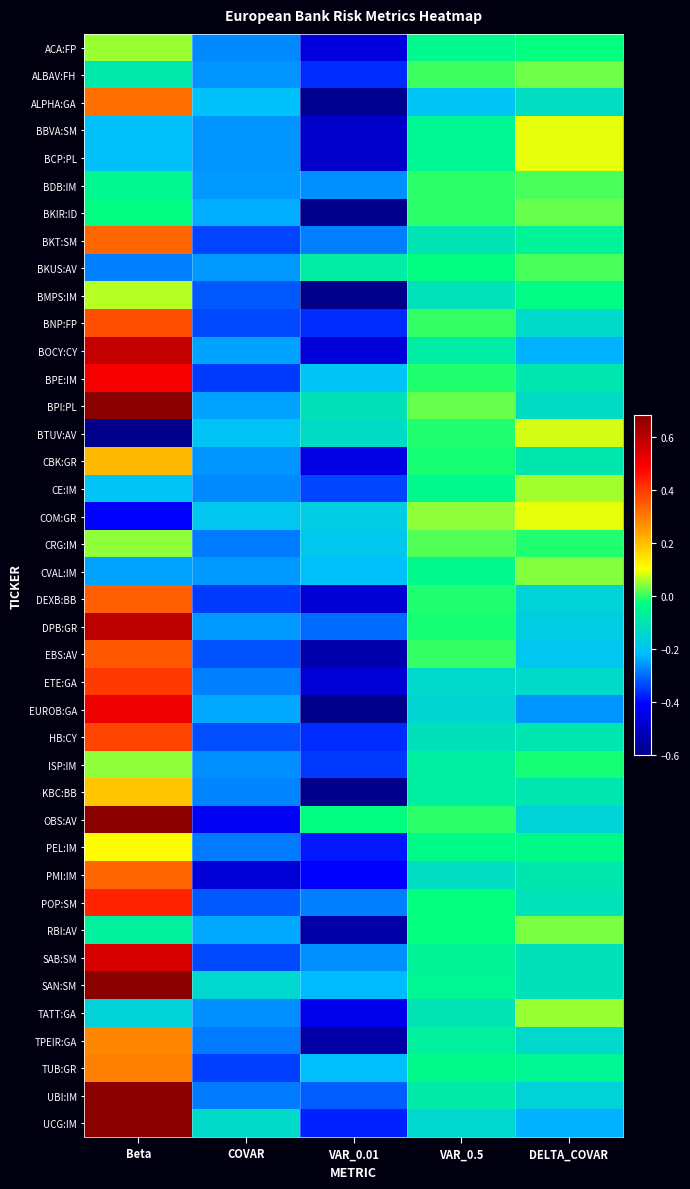

Between Beta and VAR_0.01, which is larger?

Beta